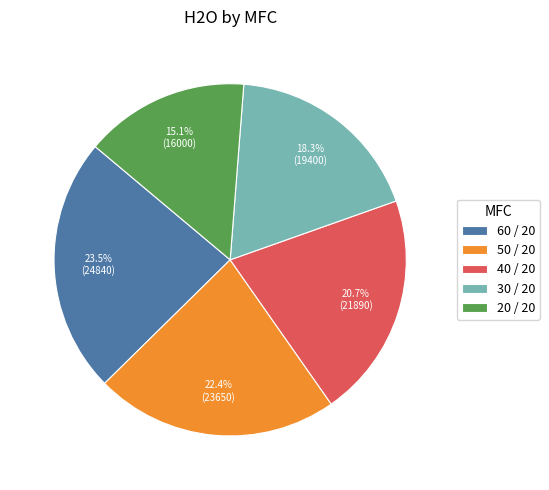

How many slices are in this pie chart?

5